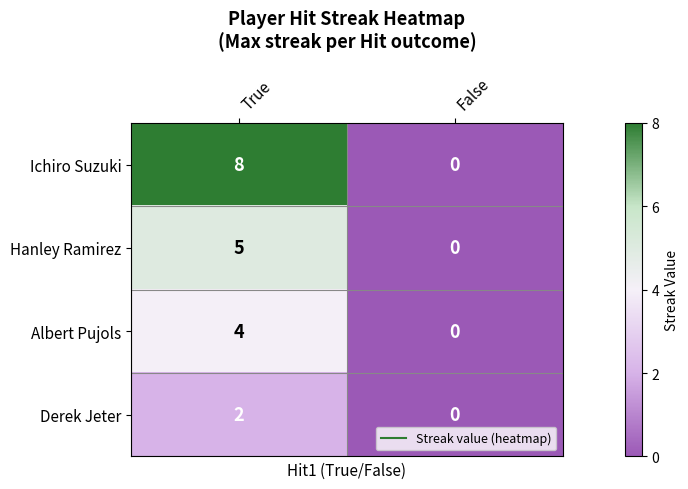

Is it true that Derek Jeter equals 0 at True?

False